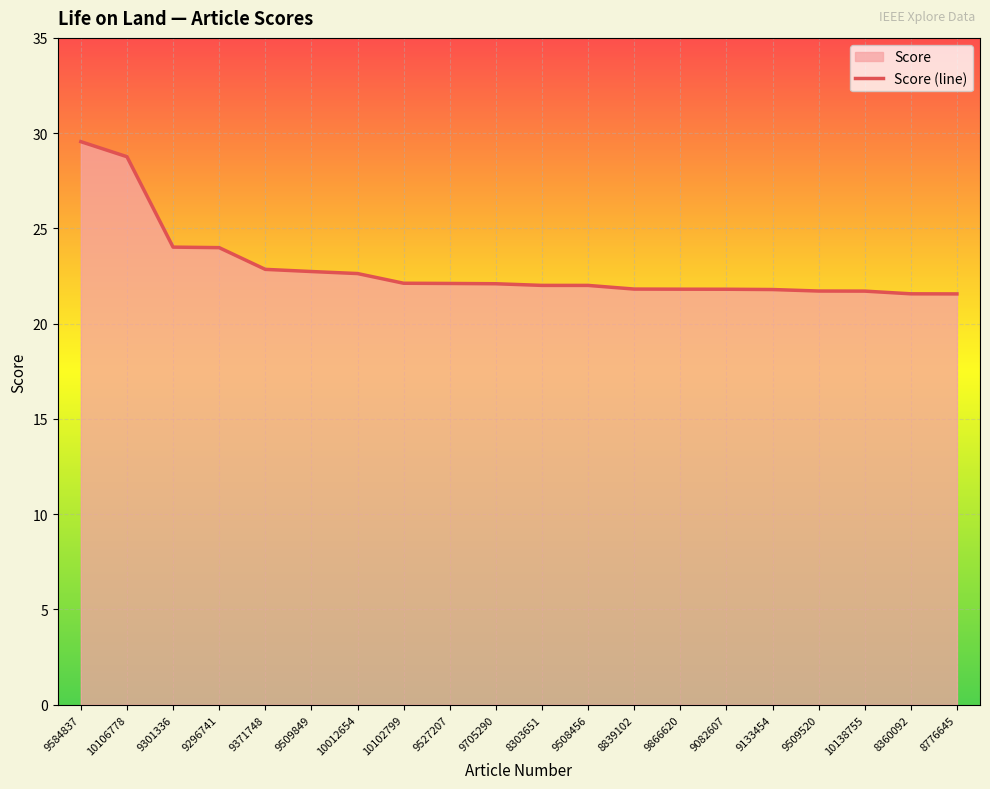

What position from the right is 10102799?

13